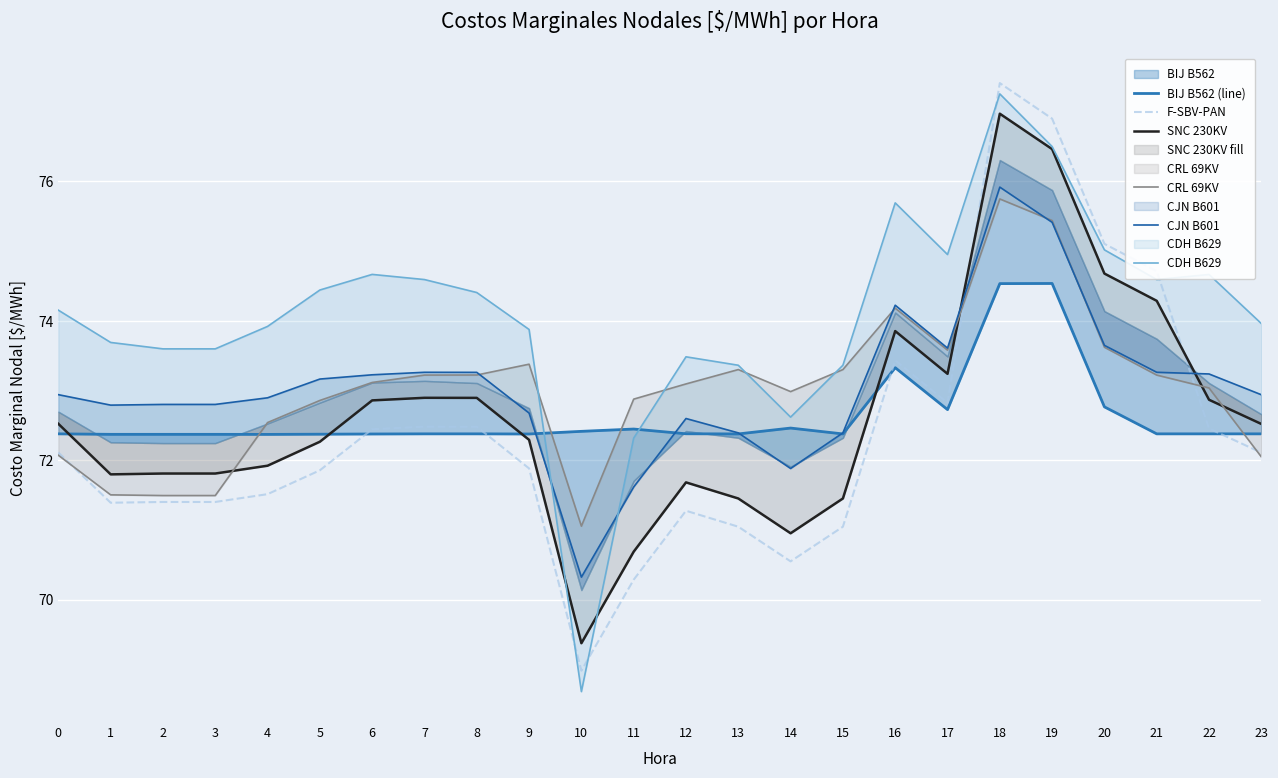

Between 4 and 14, which is larger?

14